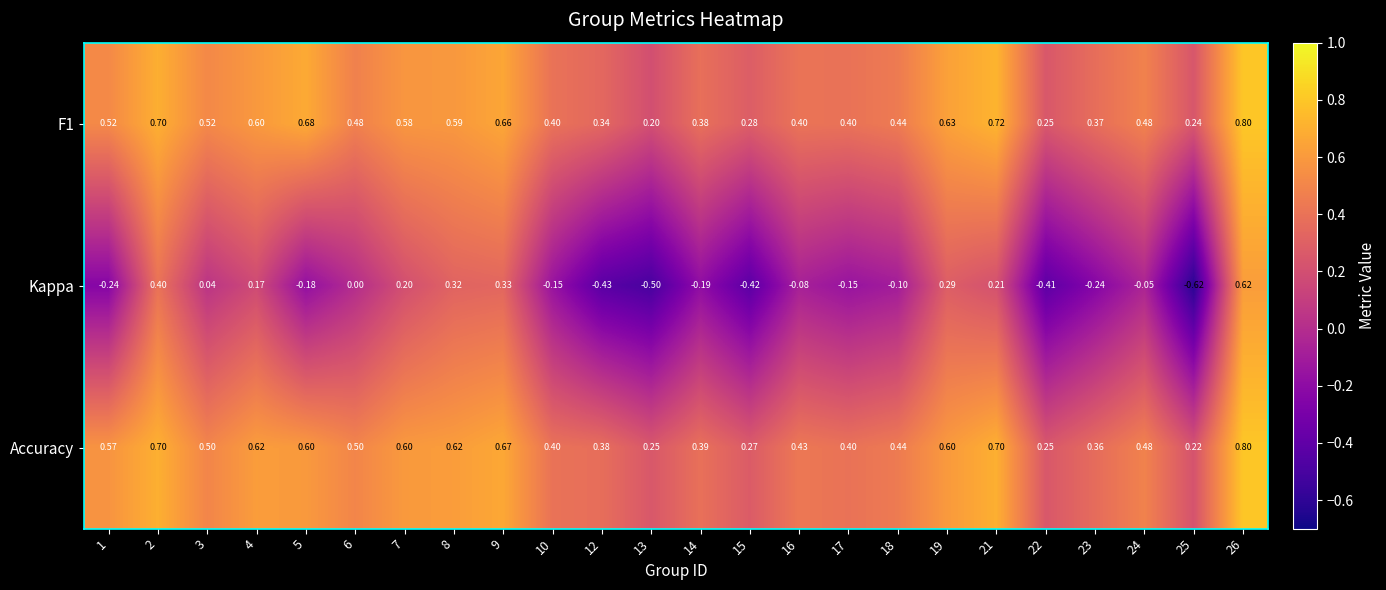

Which series has the largest total across all categories?

Accuracy